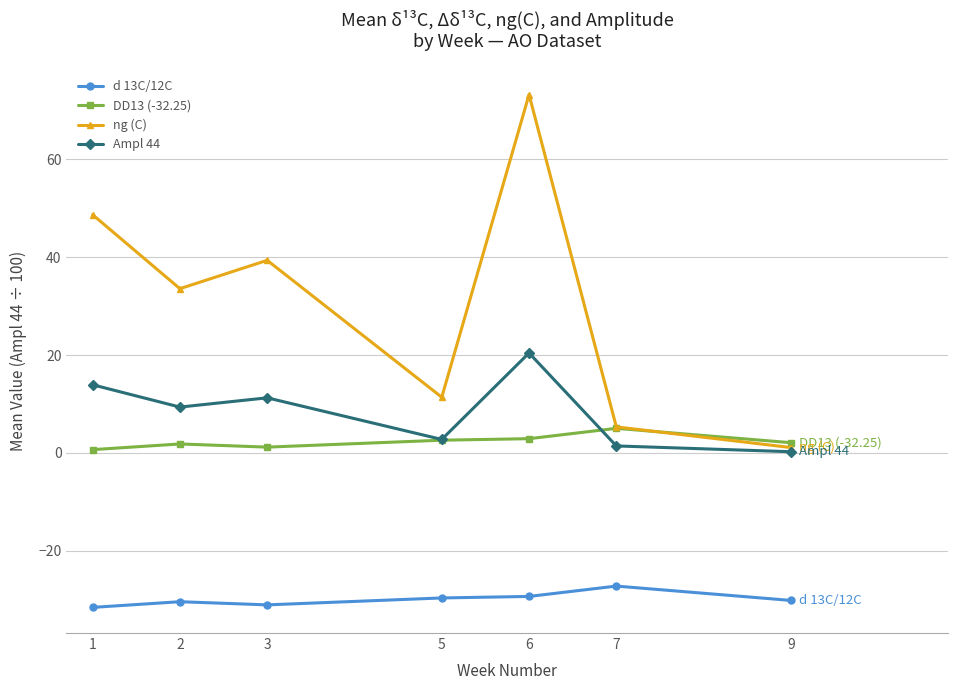

What is the total value across all series at 1?

31.7